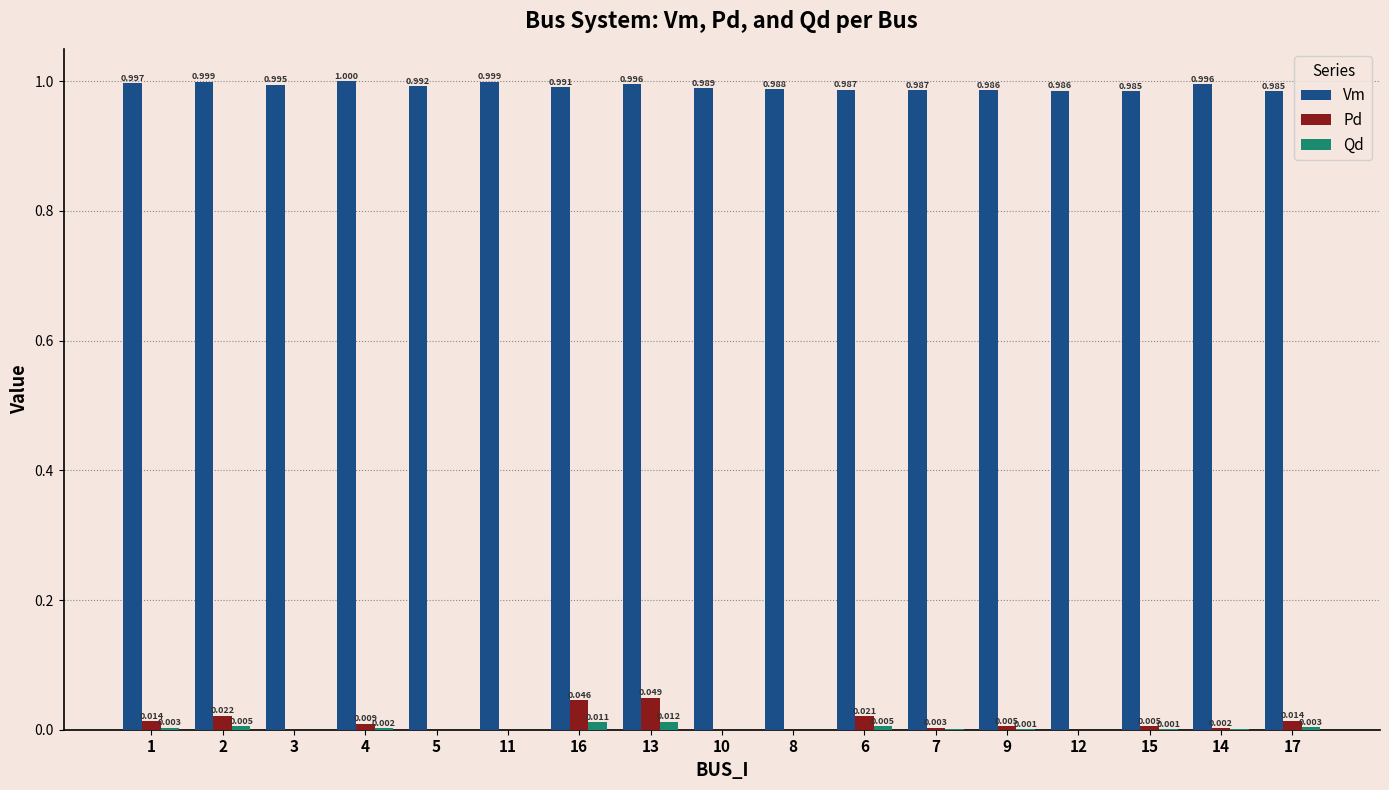

What is the maximum value for Vm?

1.0